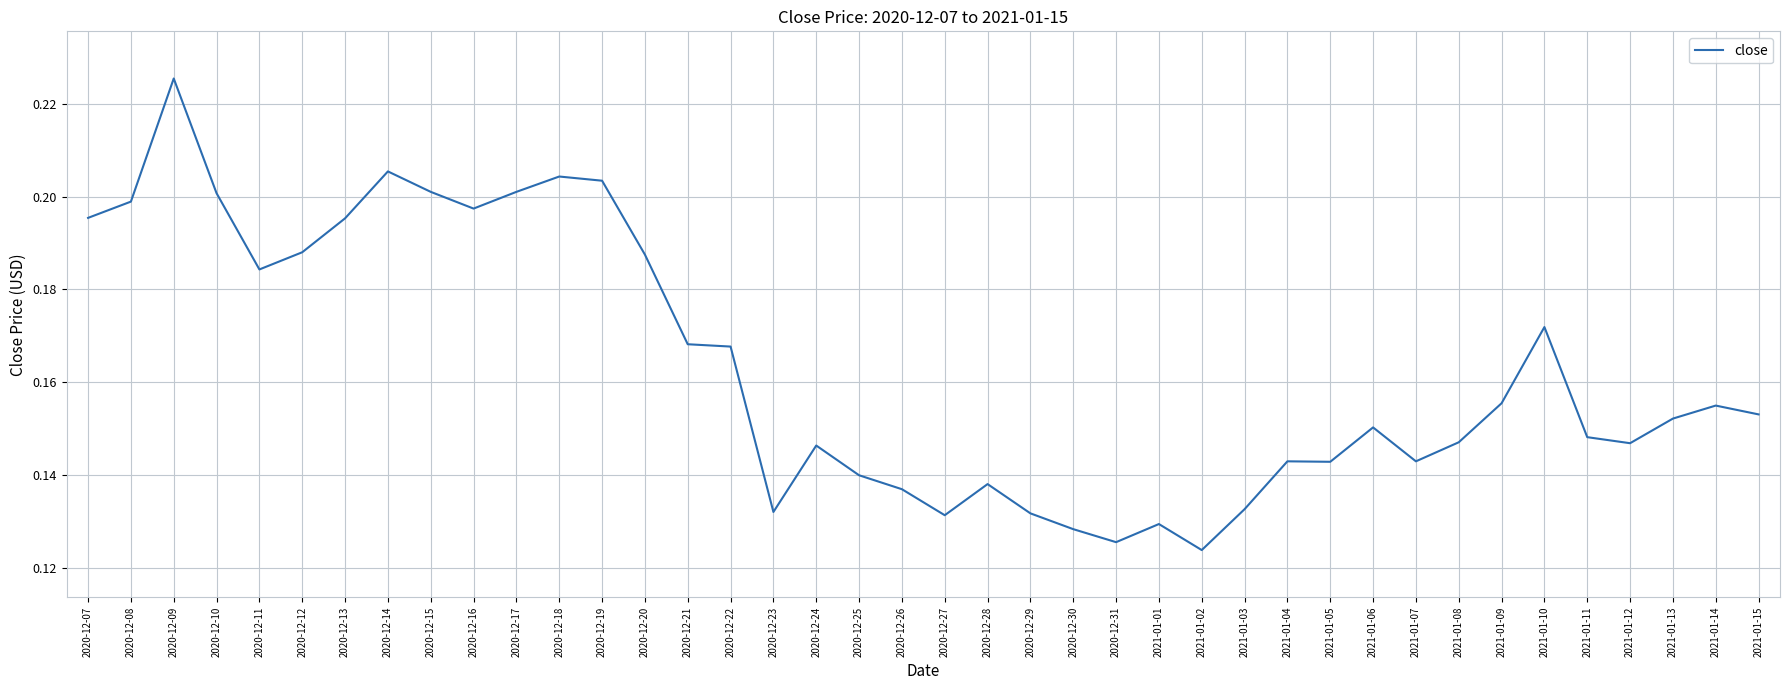

Is it true that the value at 2020-12-14 is 0.1?

False